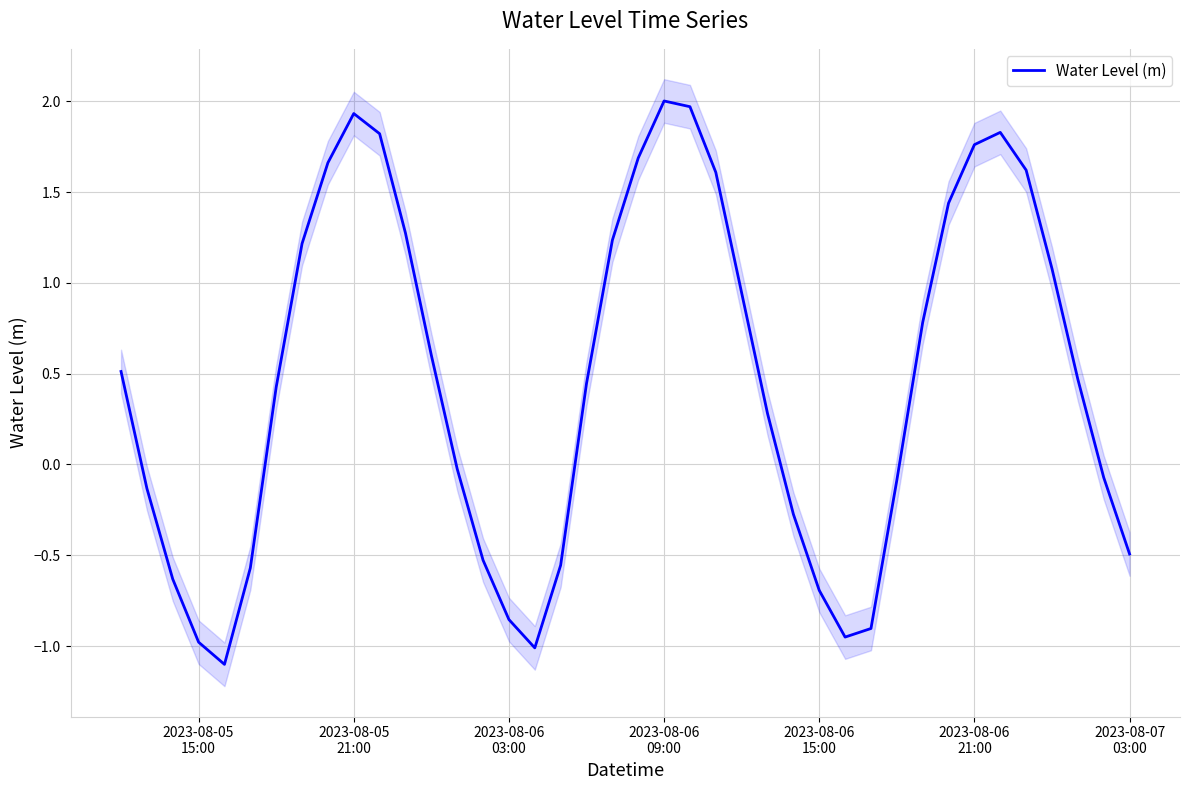

How many values are above zero?

23